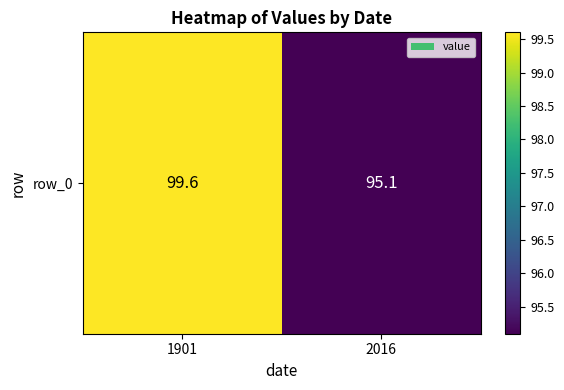

Rank the categories by value from highest to lowest.

1901, 2016